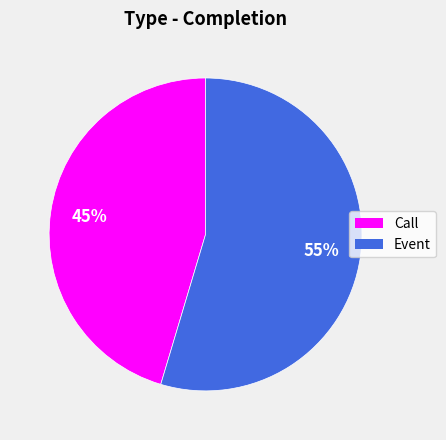

Which category accounts for the majority?

Event